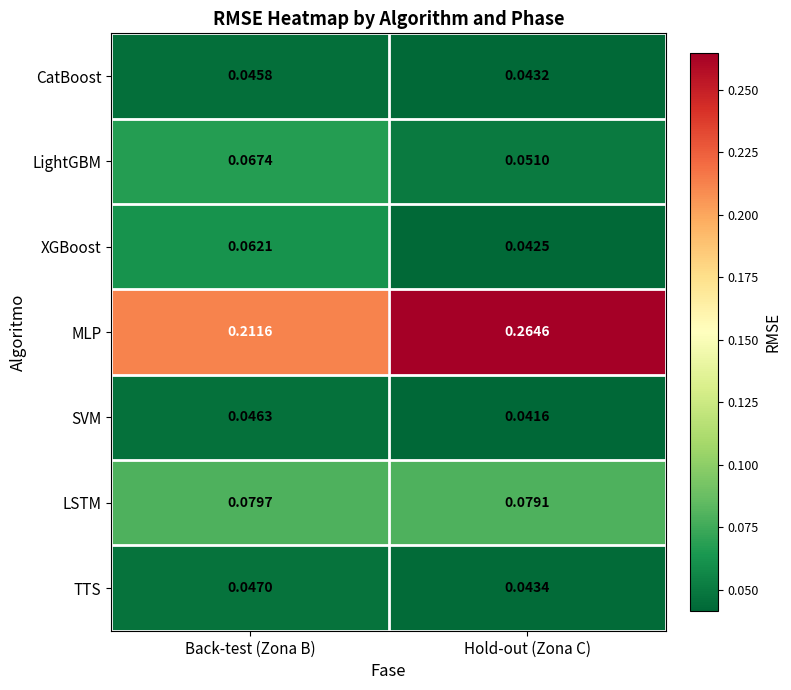

Between Back-test (Zona B) and Hold-out (Zona C), which series saw the biggest shift?

MLP